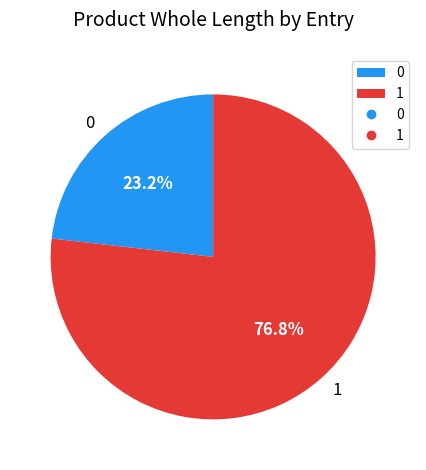

What percentage is NOT represented by 1?

23.2%